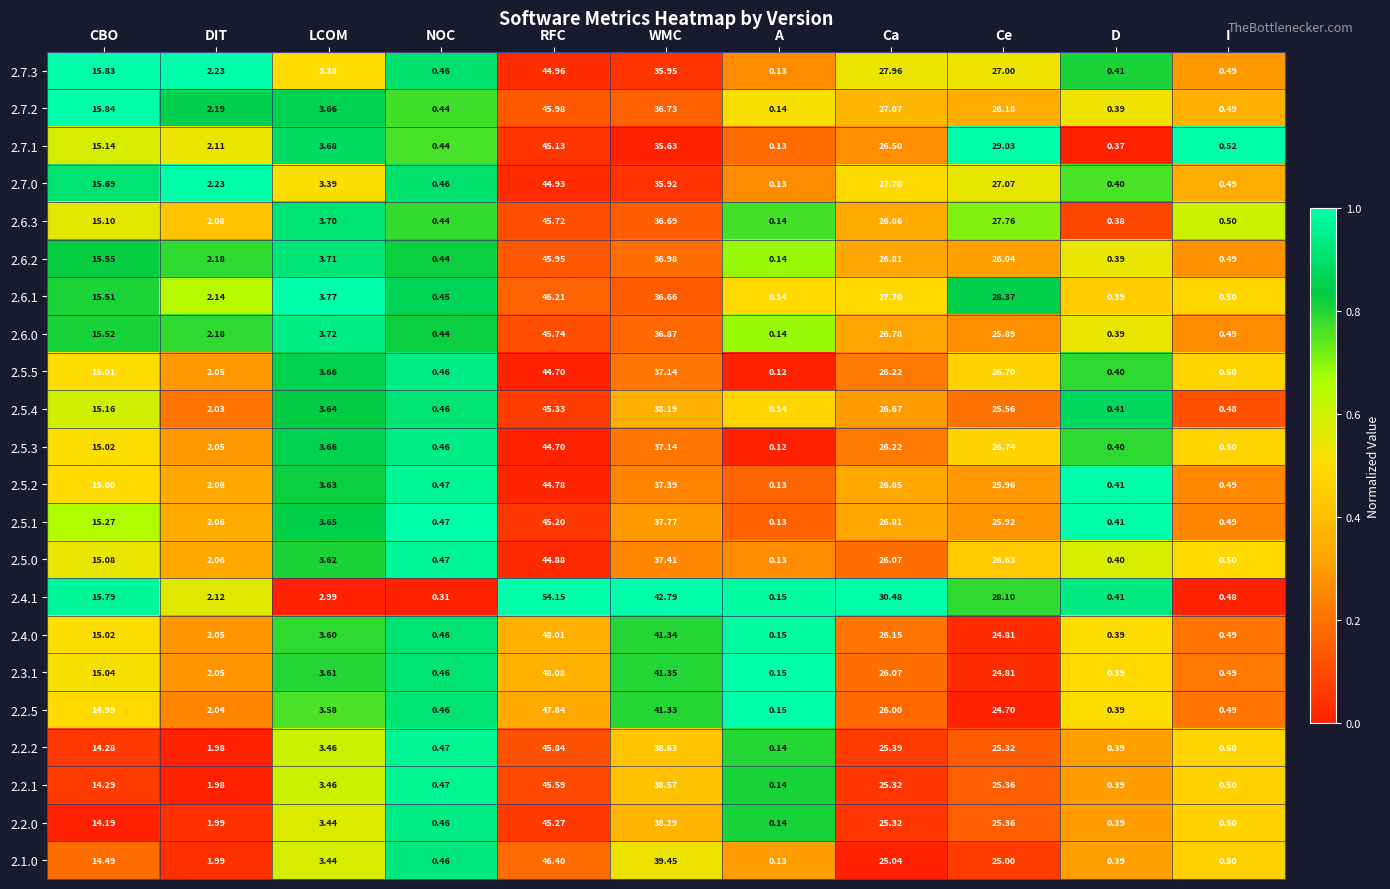

Count the number of data series in this chart.

22